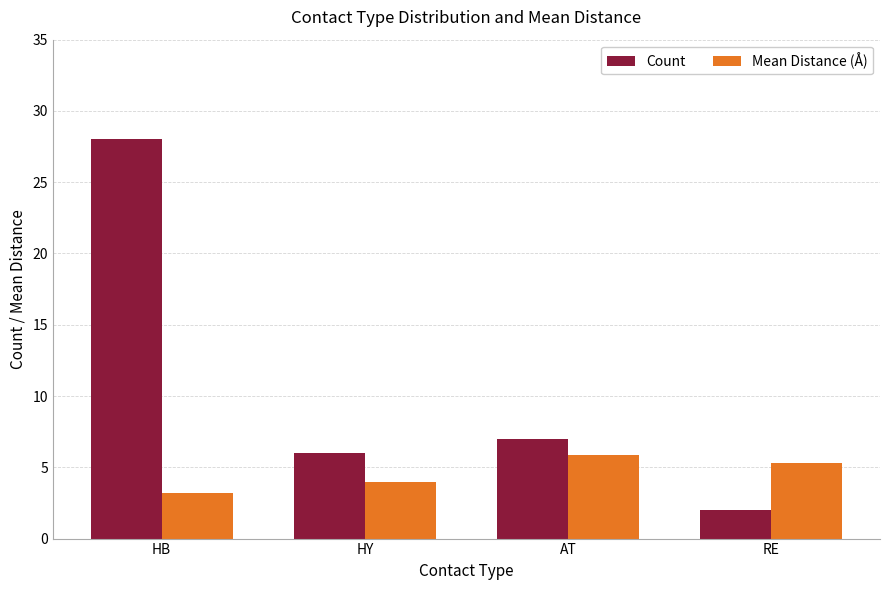

Which series has the largest range (max minus min)?

Count